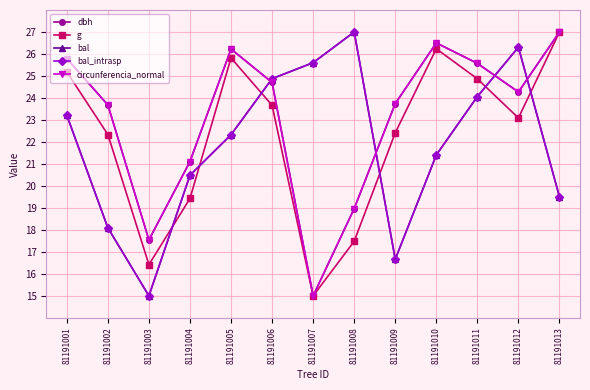

Is the value of bal_intrasp at 81191011 greater than the value of g at 81191007?

Yes